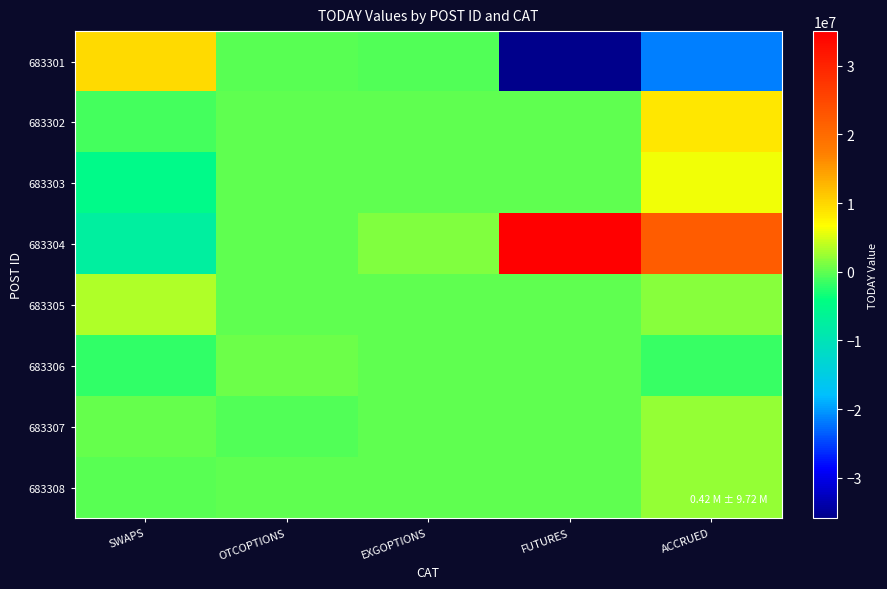

What is the spread (max minus min) of values at FUTURES?

70958835.0